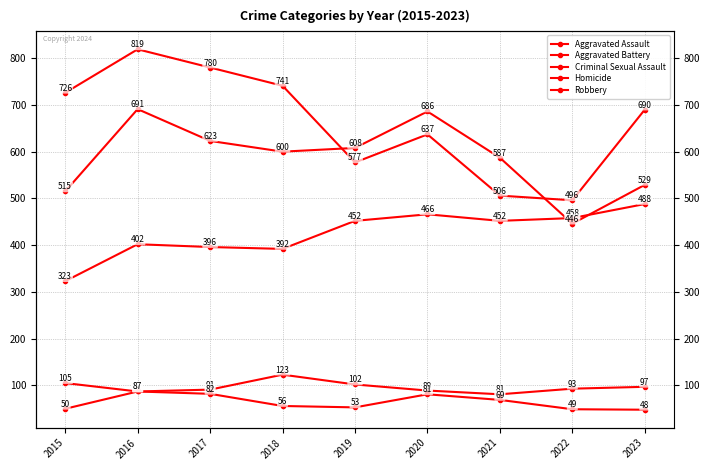

Rank the categories by Criminal Sexual Assault value from lowest to highest.

2021, 2016, 2020, 2017, 2022, 2023, 2019, 2015, 2018